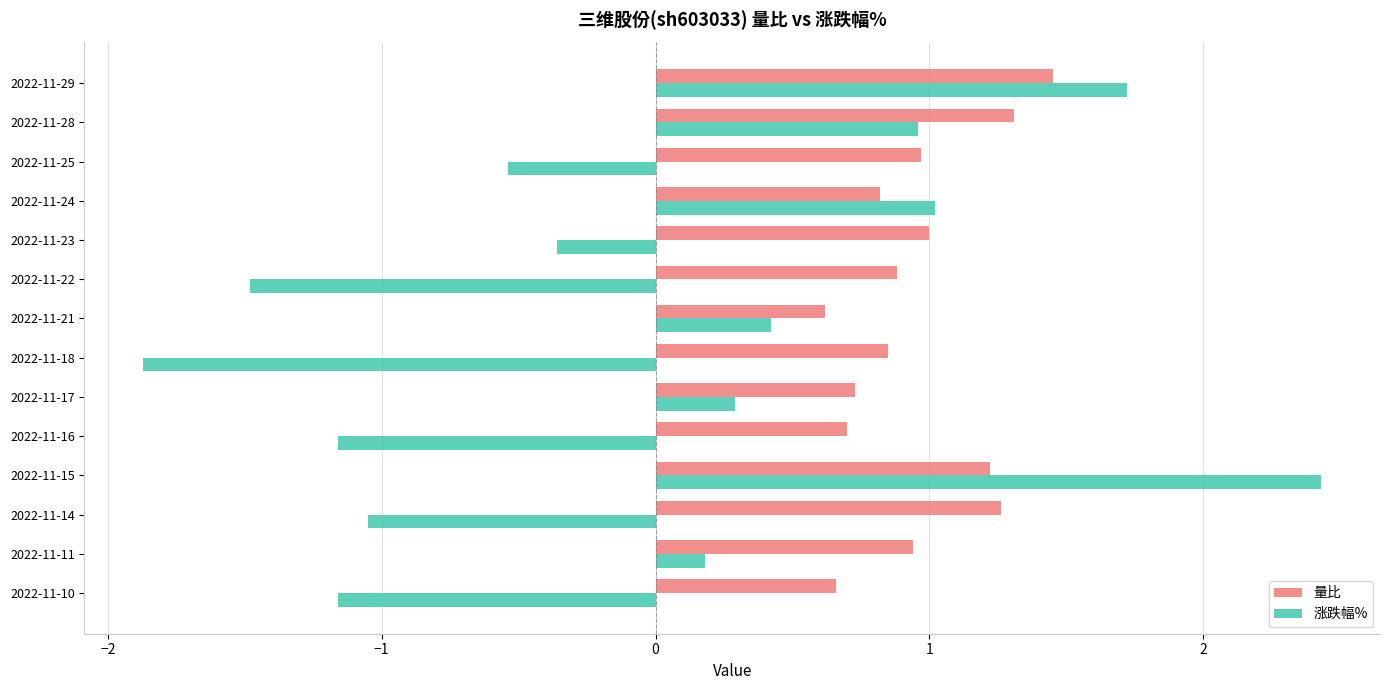

What is the difference between the second highest and minimum values in the 涨跌幅% series?

3.6